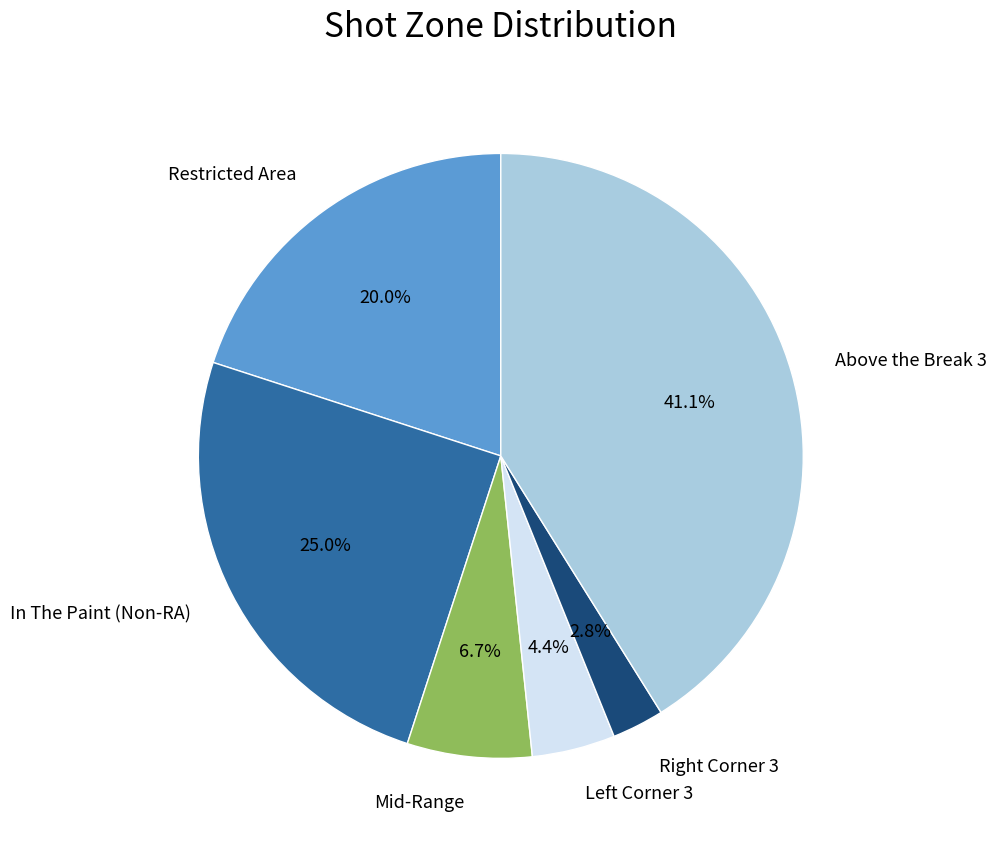

Is there any slice that represents more than half of the pie?

No